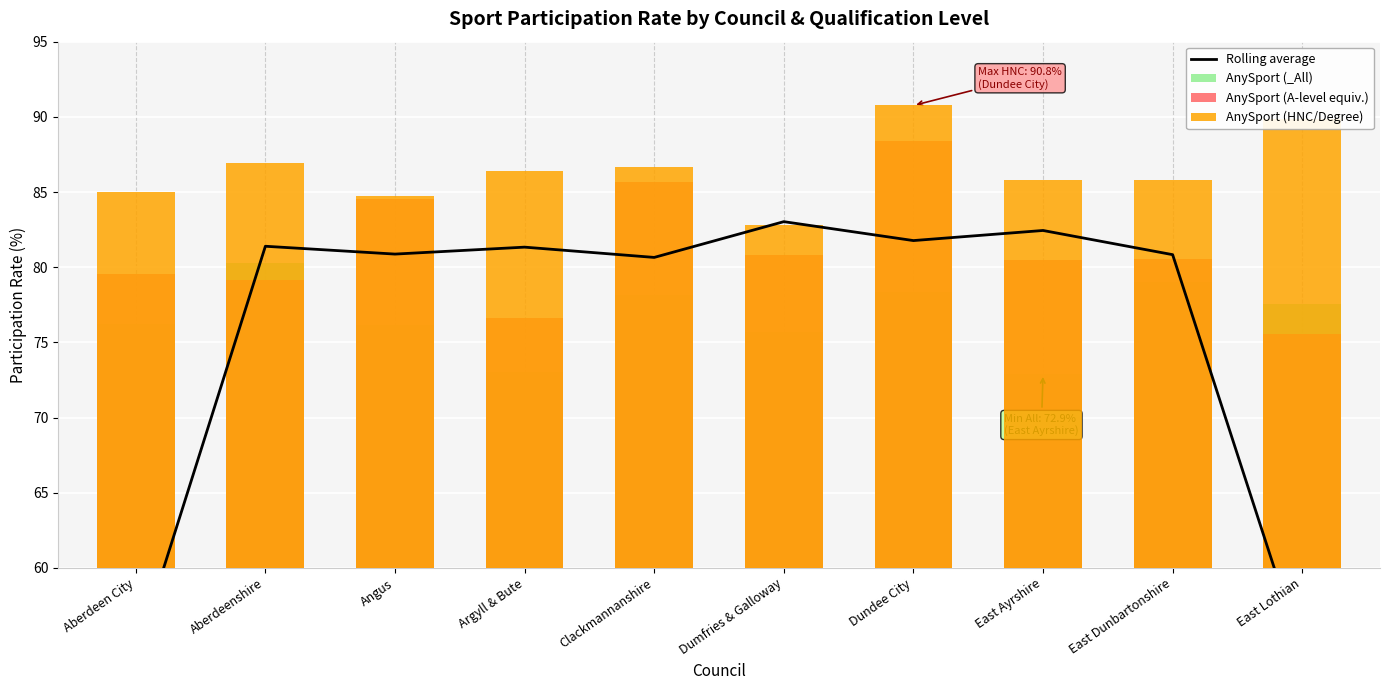

What is the total value across all series at Angus?

146.3